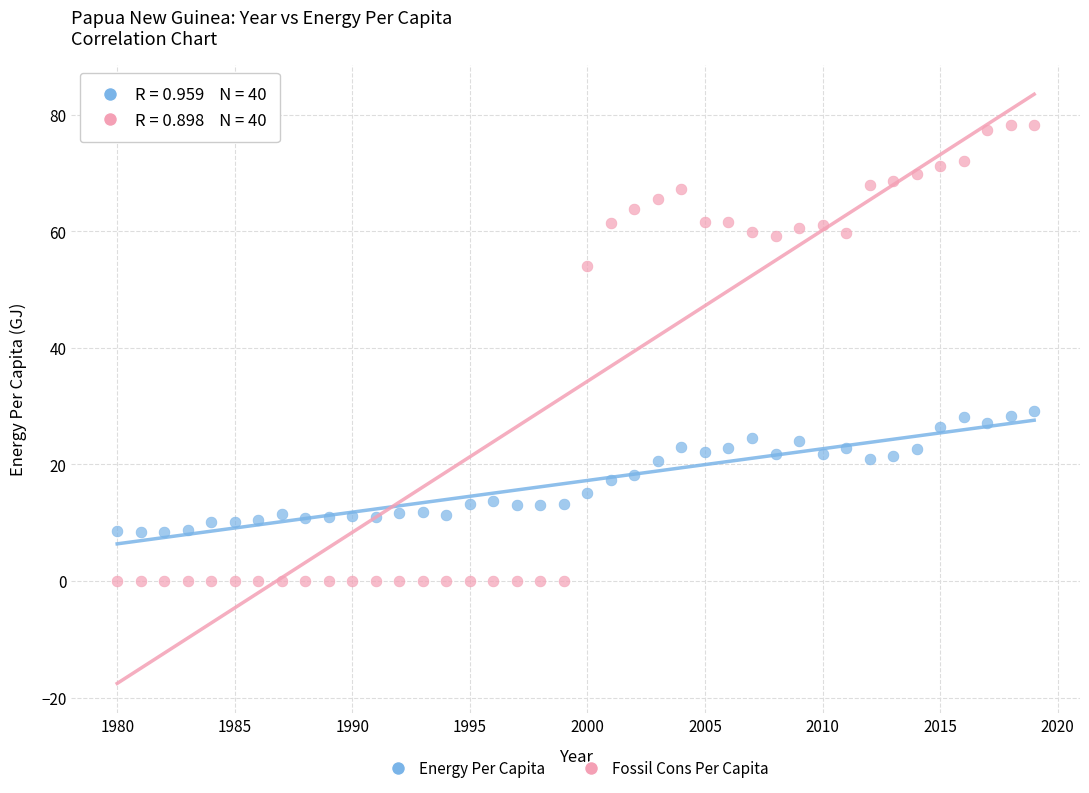

Which series reaches the maximum Y coordinate?

Fossil Cons Per Capita